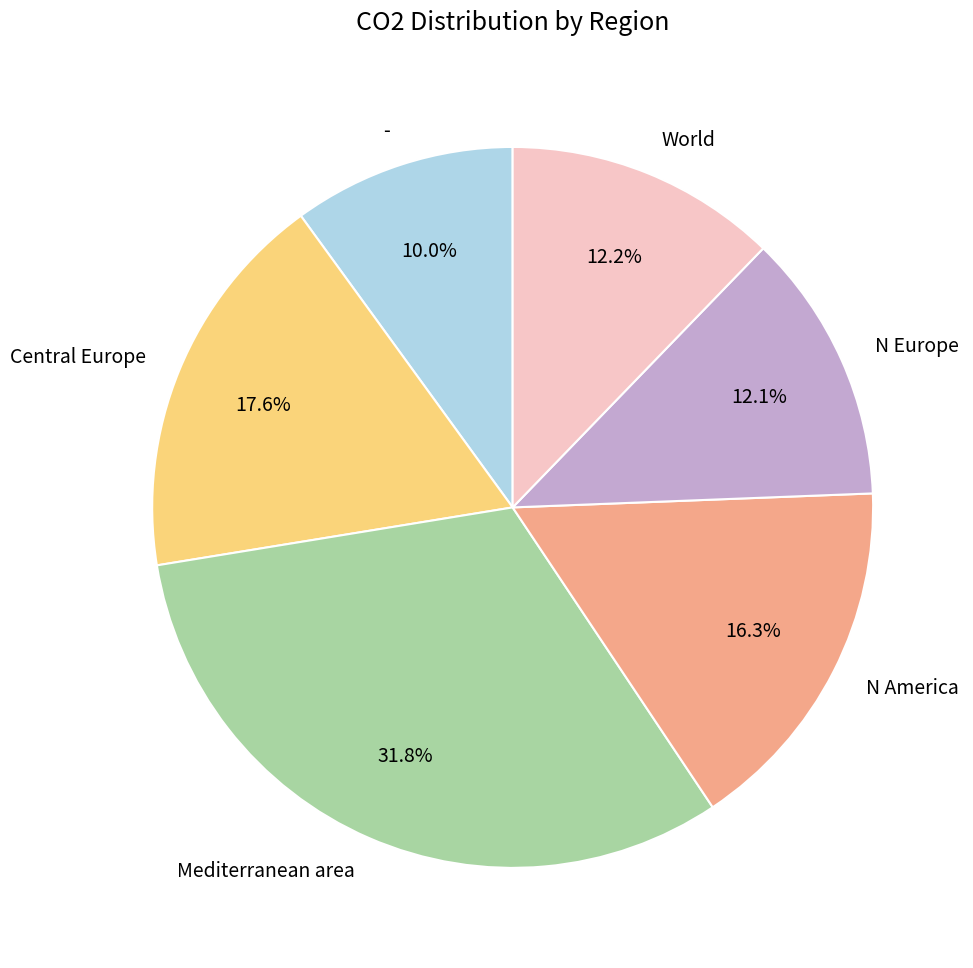

Is it true that World is 12% of the pie?

True